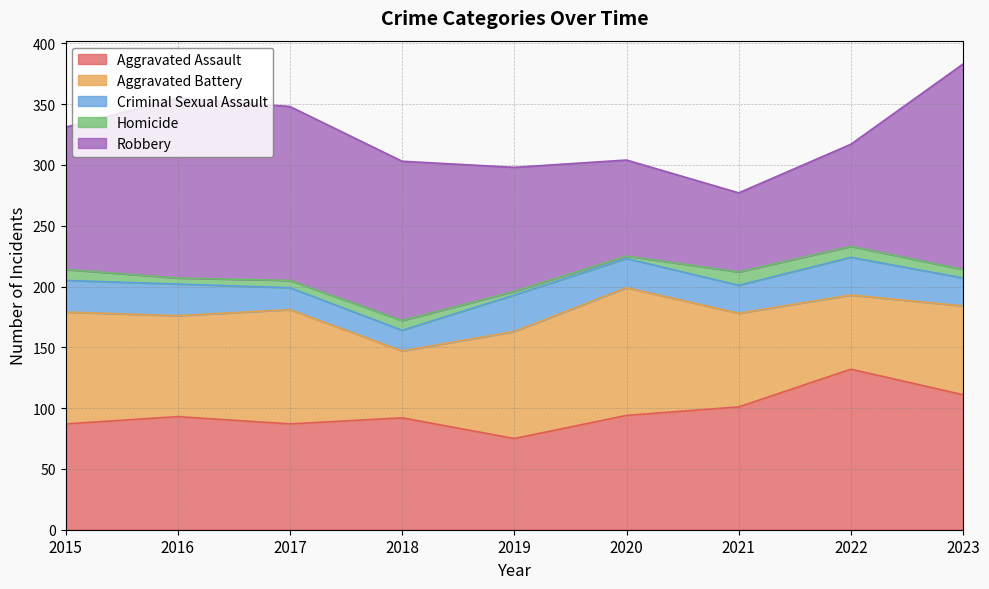

How many distinct data groups are displayed?

5